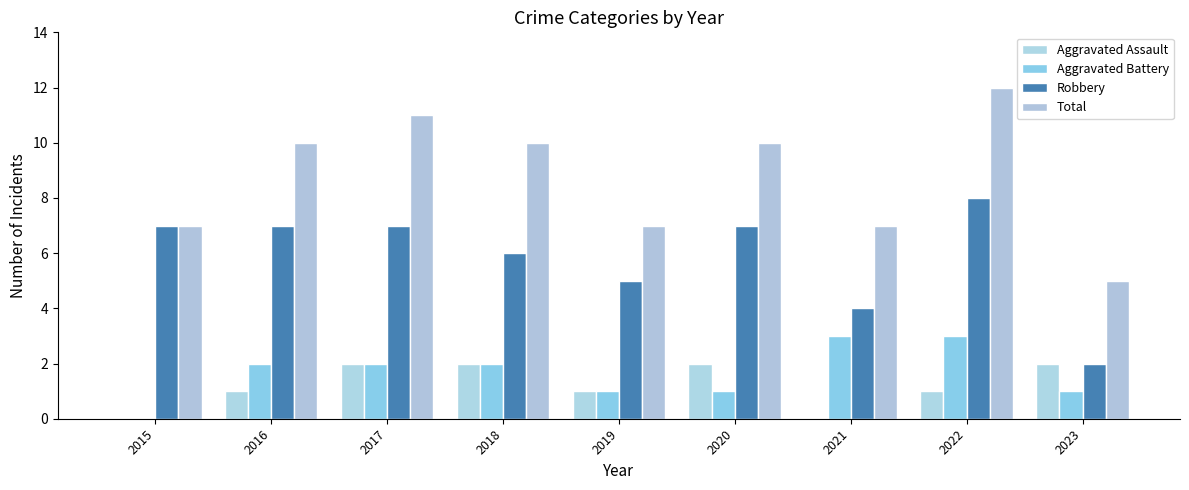

List the series in order of their peak value, highest first.

Total, Robbery, Aggravated Battery, Aggravated Assault